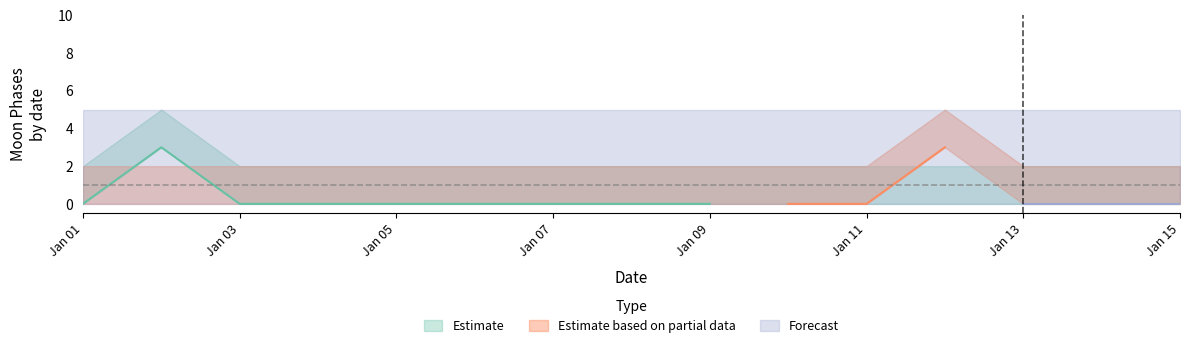

Which series has the largest range (max minus min)?

Estimate